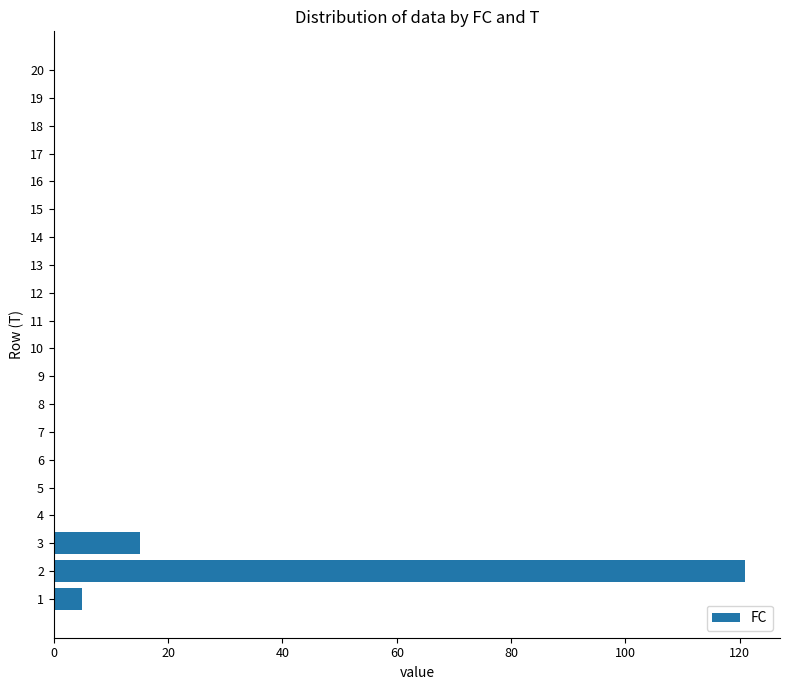

What is the sum of all values?

141